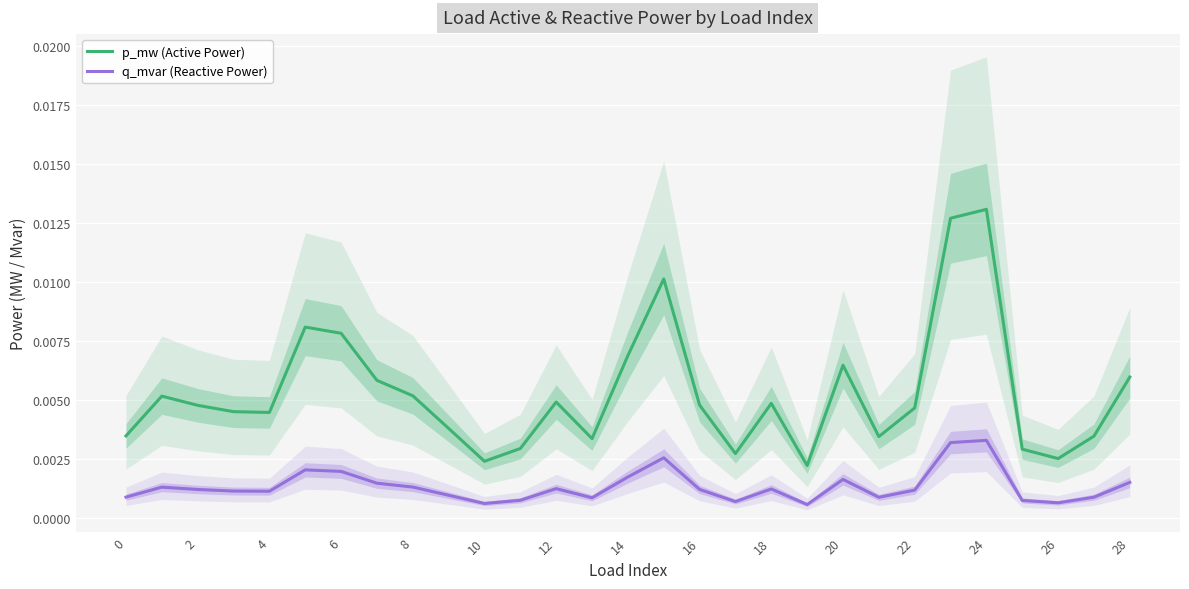

True or false: q_mvar (Reactive Power) and p_mw (Active Power) intersect in this chart.

False